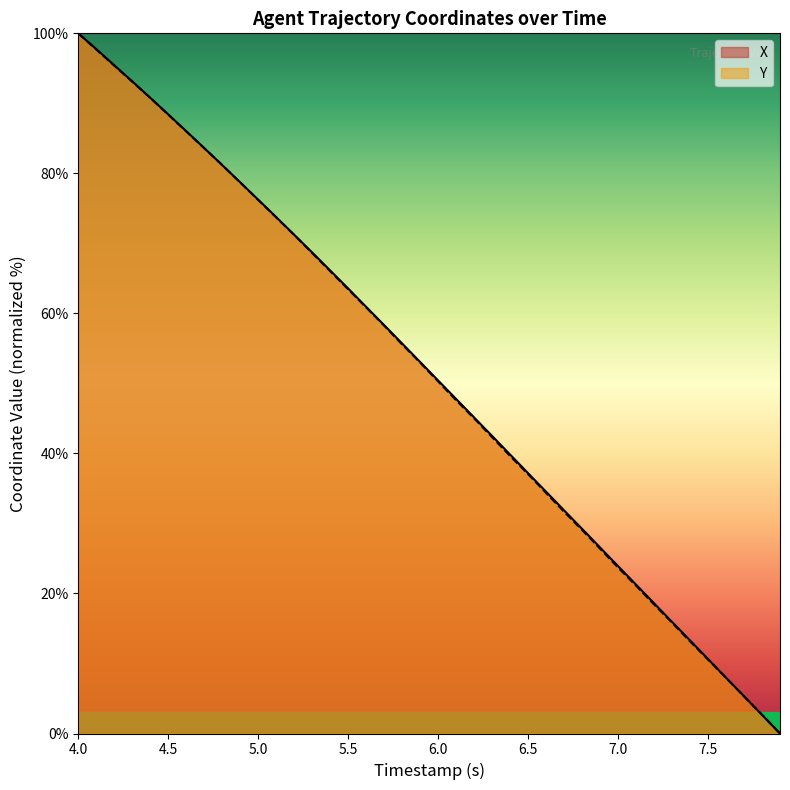

How many lines are shown in the chart?

2